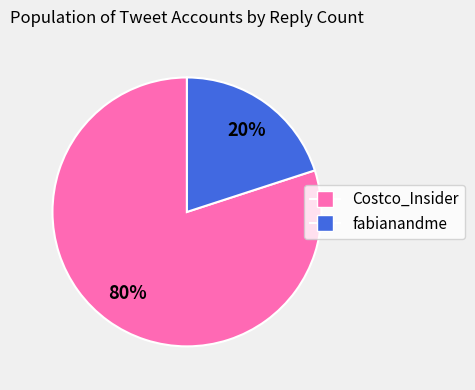

To the nearest percent, what is the combined percentage of Costco_Insider and fabianandme?

100%